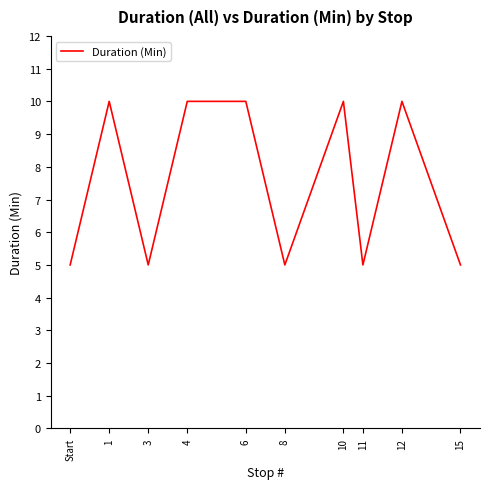

How many values are between 5 and 10?

10